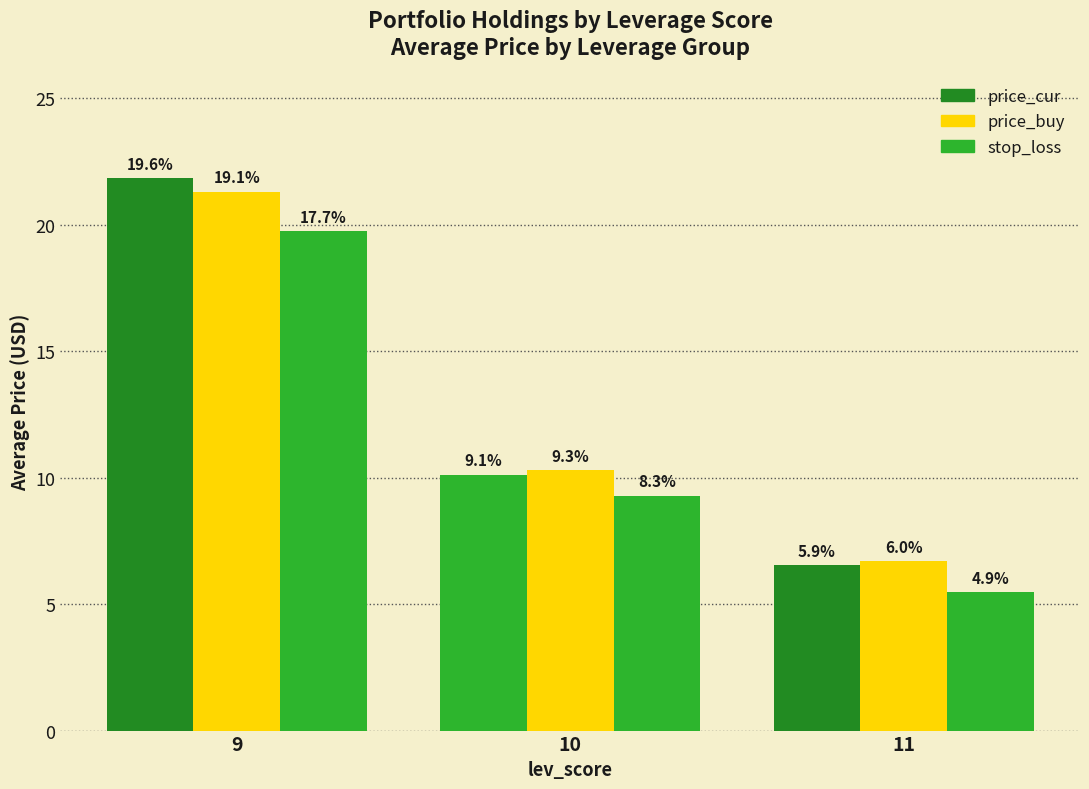

Read the price_buy value at 10.

10.3